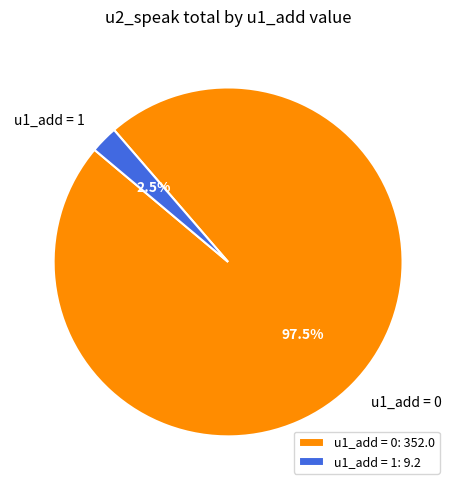

Count the number of slices in the pie.

2